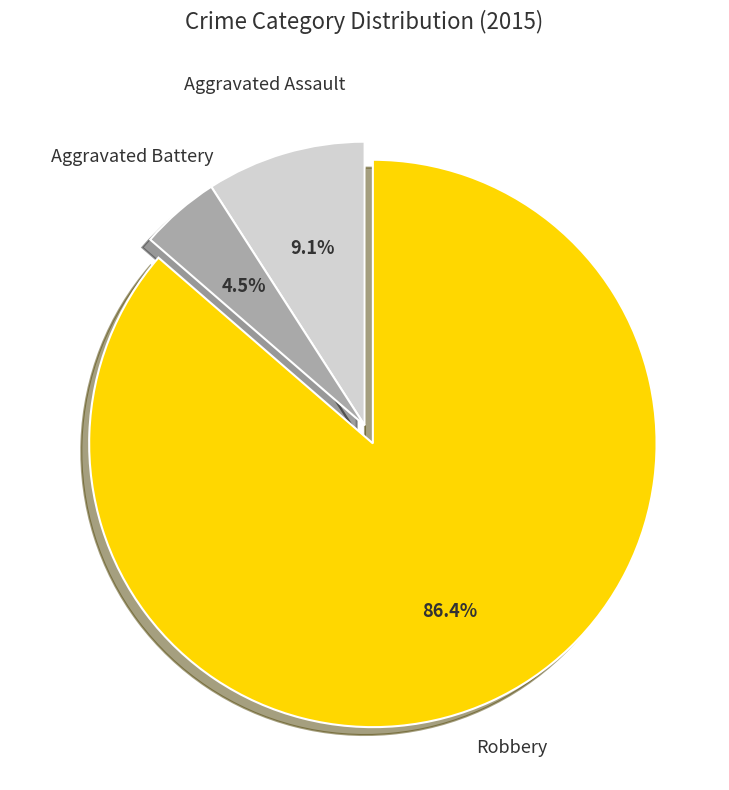

What portion of the pie excludes Robbery?

13.6%